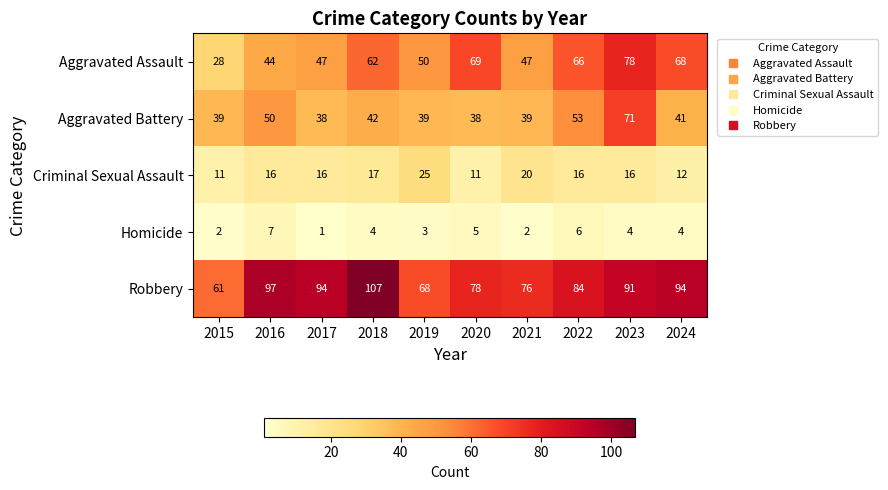

Which series changed the most between 2021 and 2023?

Aggravated Battery